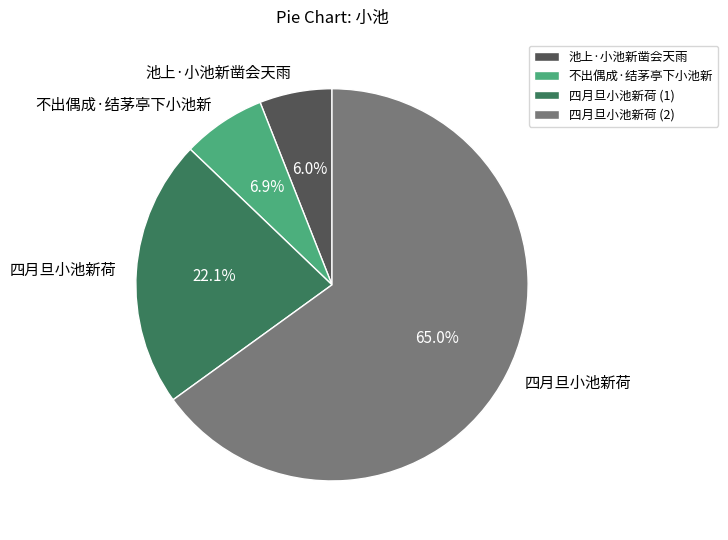

Which slice is the smallest?

池上·小池新凿会天雨